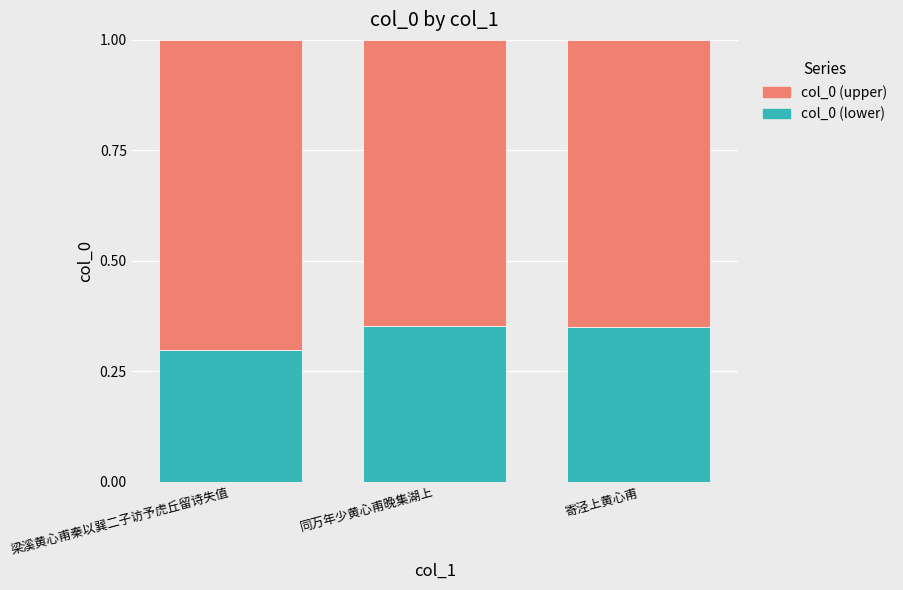

The col_0 (lower) series shows 0.1 at 同万年少黄心甫晚集湖上. True or false?

False